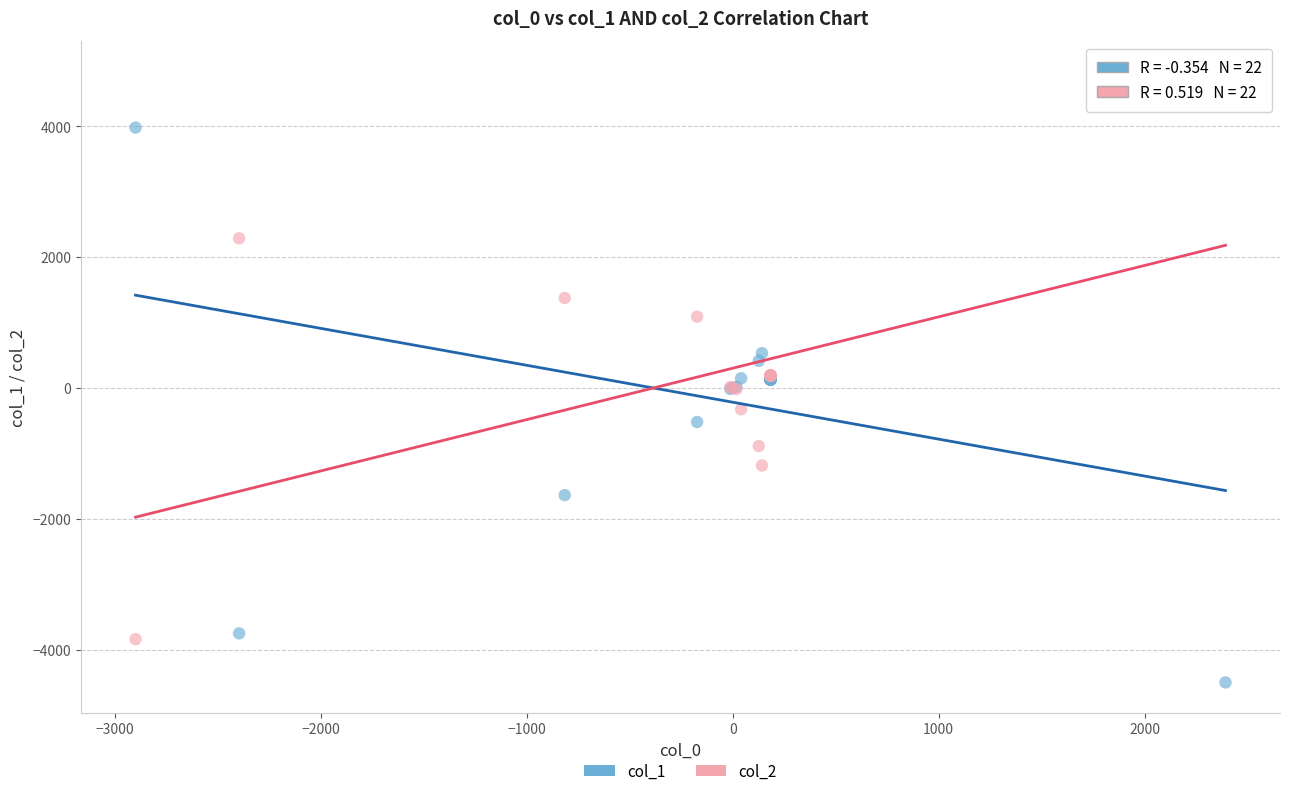

Which series reaches the maximum Y coordinate?

col_2